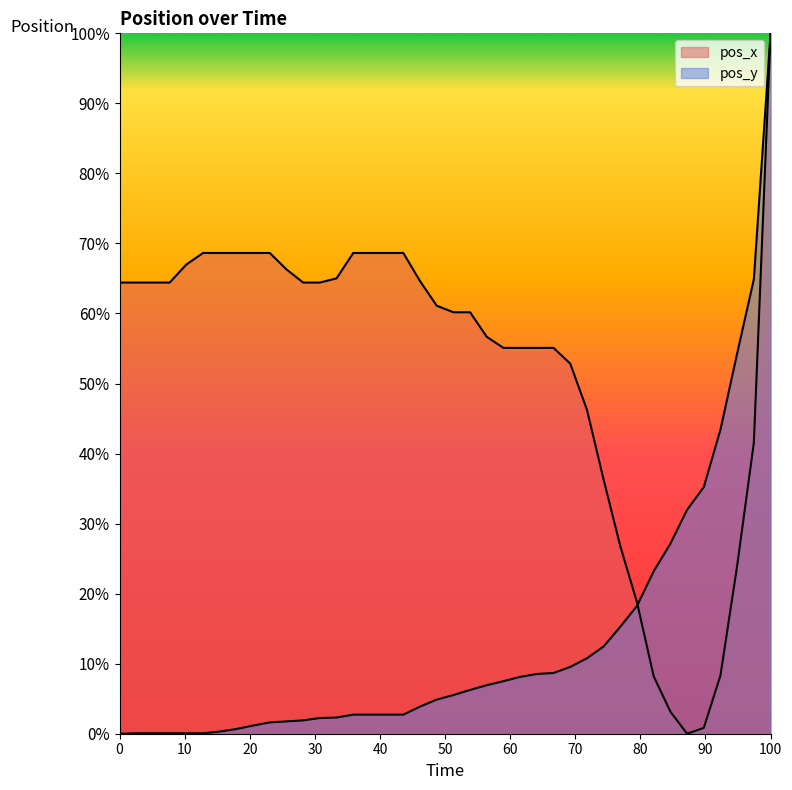

Which series has the largest total across all categories?

pos_x